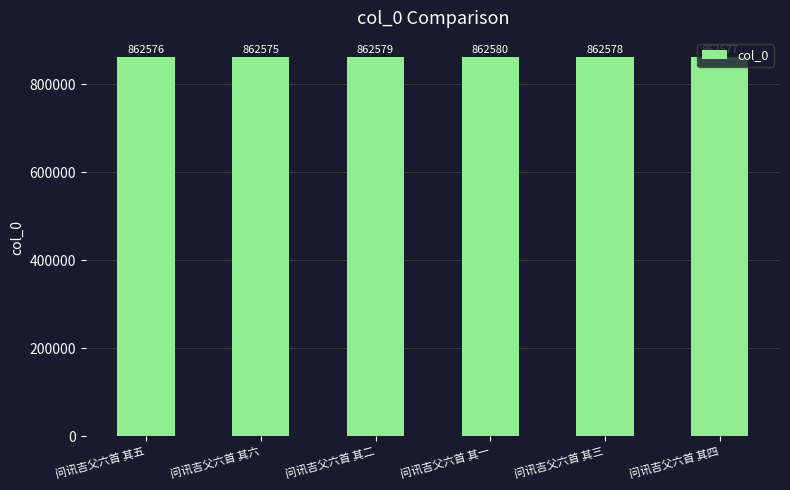

What is the difference between the values at 问讯吉父六首 其六 and 问讯吉父六首 其二?

4